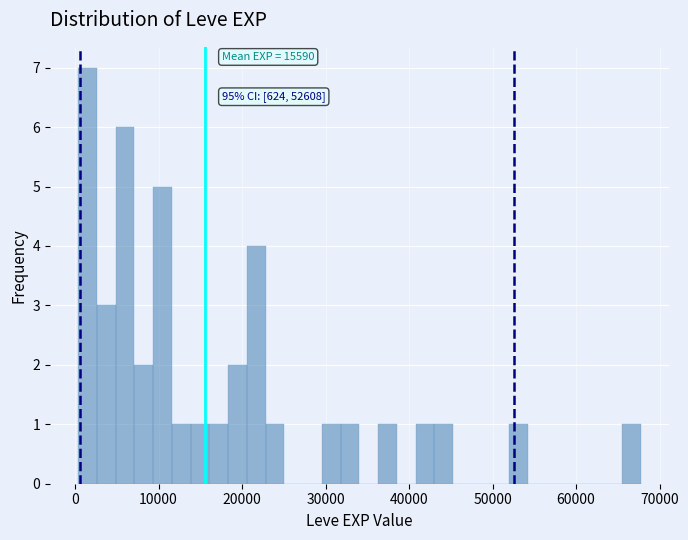

Around what value on the x-axis is the tallest bar? Give the approximate position of its centre, as read against the axis.

1000